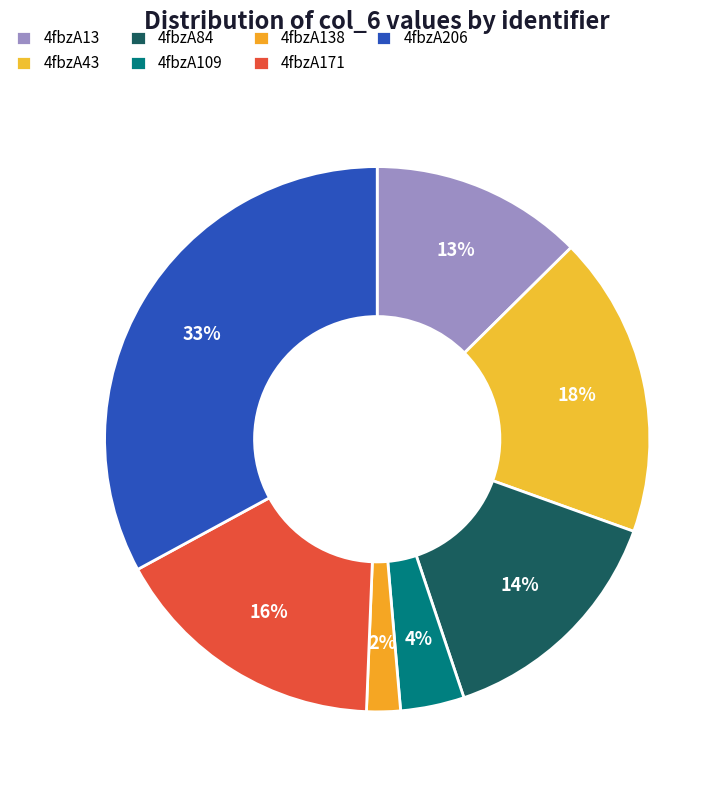

Is it true that 4fbzA43 is 18% of the pie?

True